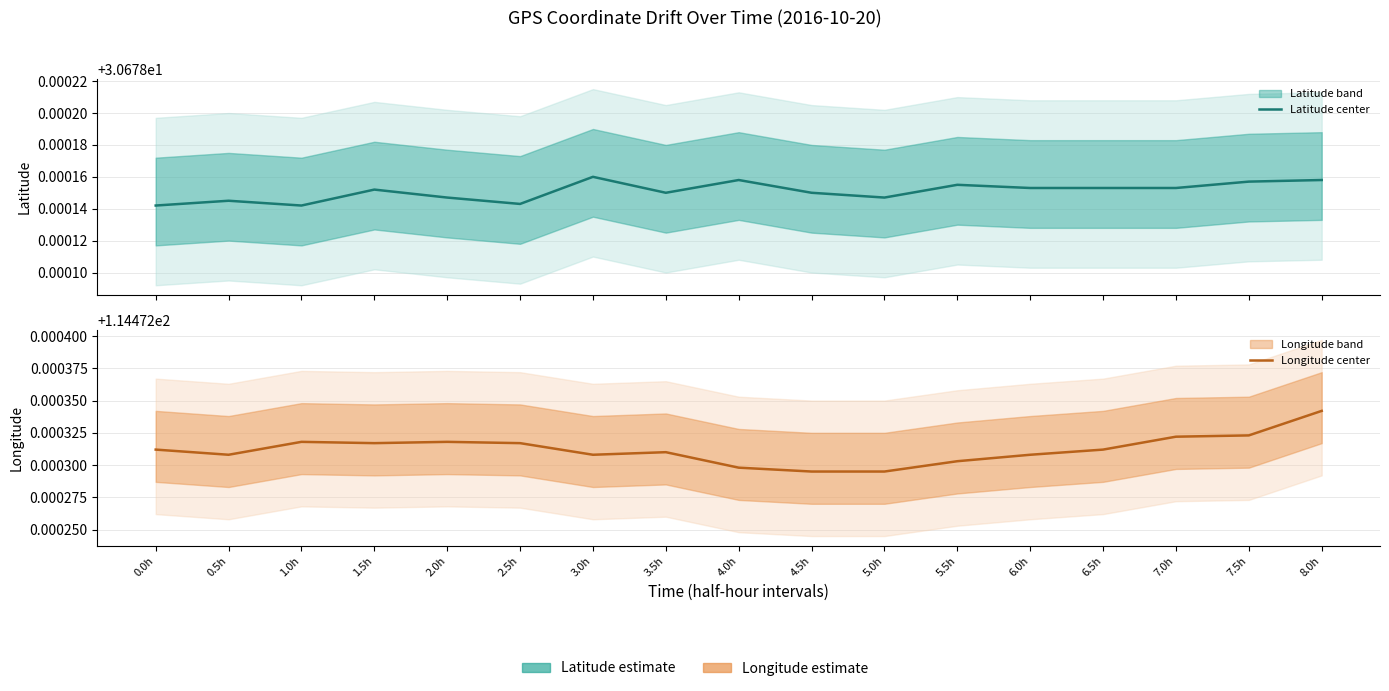

What position from the left is 2.5h?

6